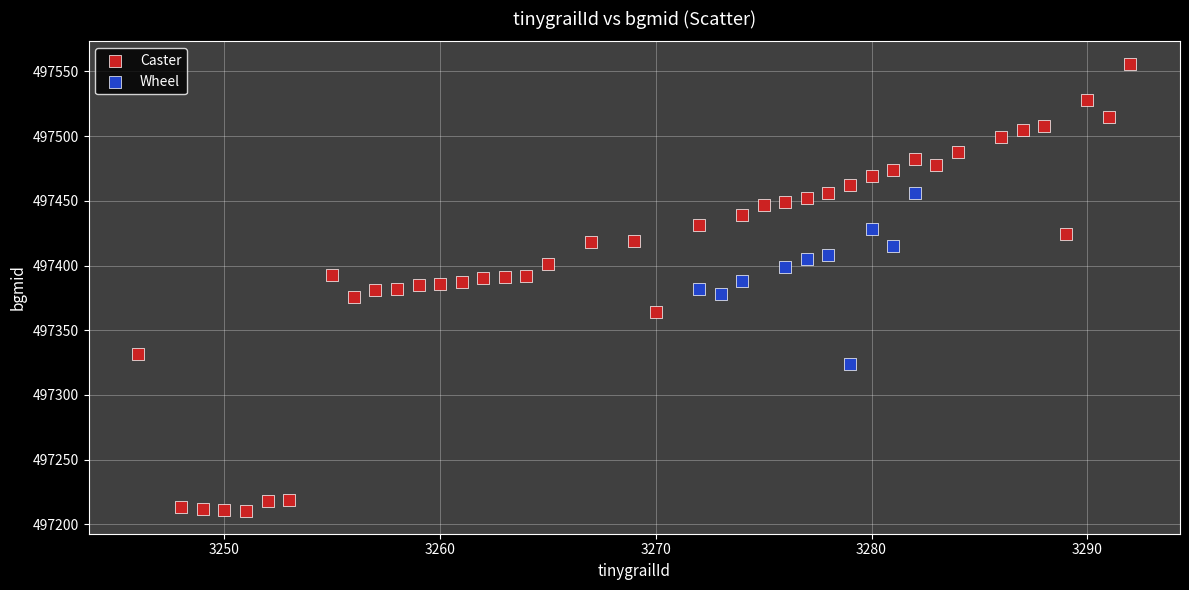

Which series has the widest spread of Y values?

Caster